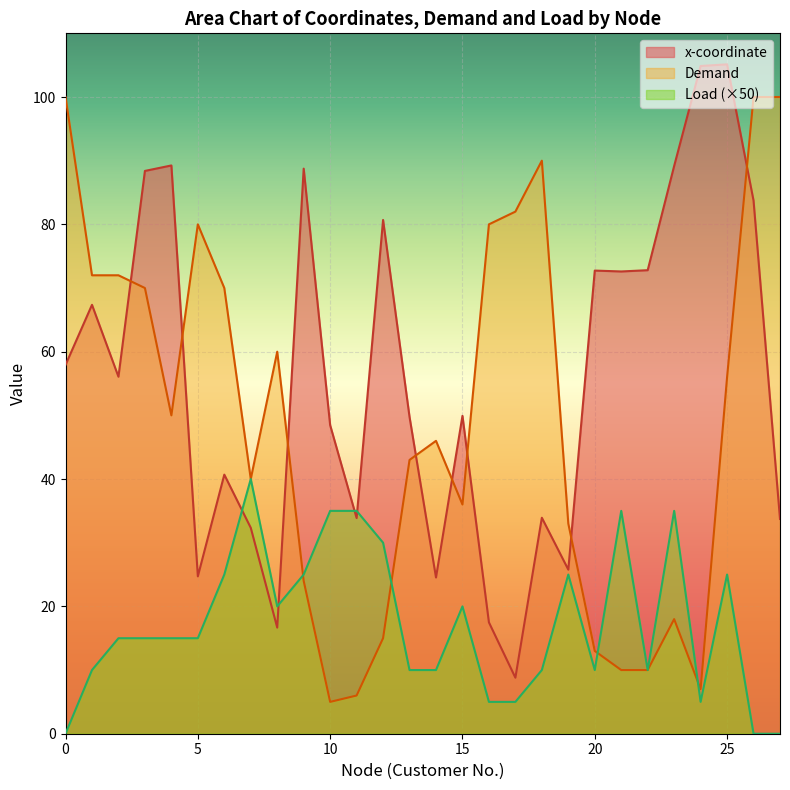

True or false: x-coordinate has a value of 105.1 at 25.

True